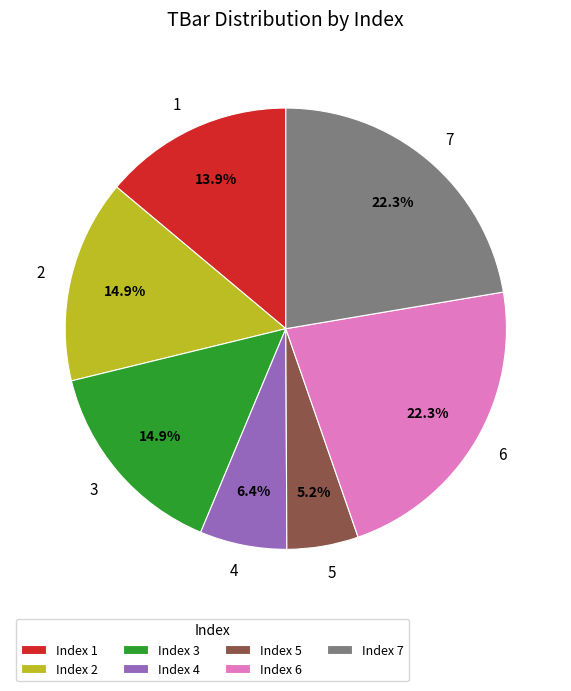

Is it true that 7 is 10% of the pie?

False